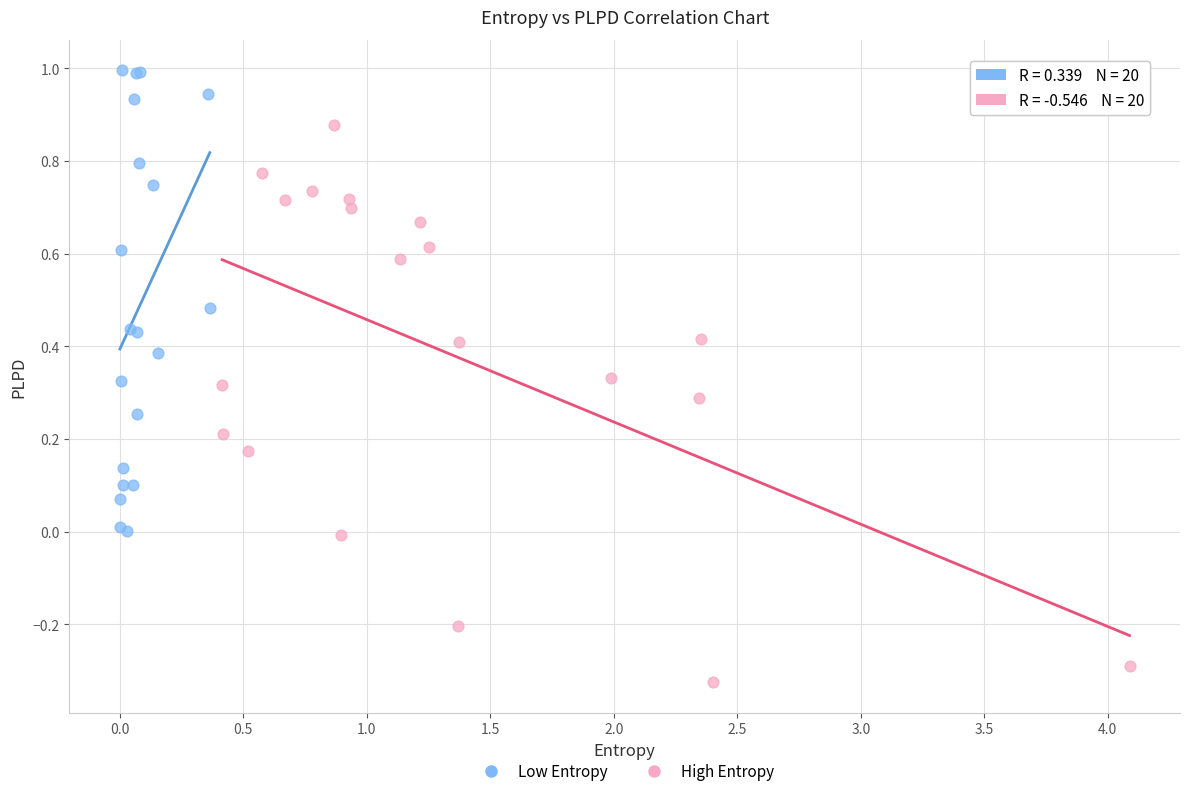

Which series reaches the minimum Y coordinate?

High Entropy